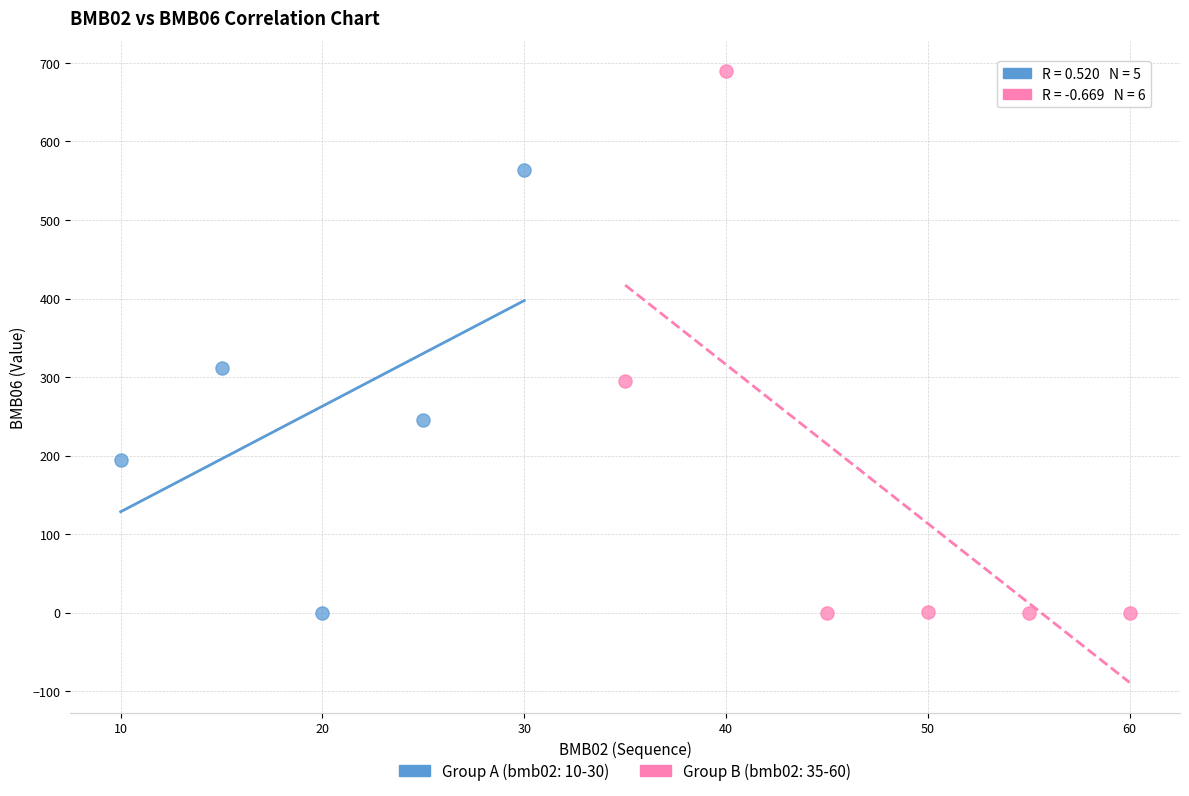

What are all the series names shown in the legend?

Group A (bmb02: 10-30), Group B (bmb02: 35-60)